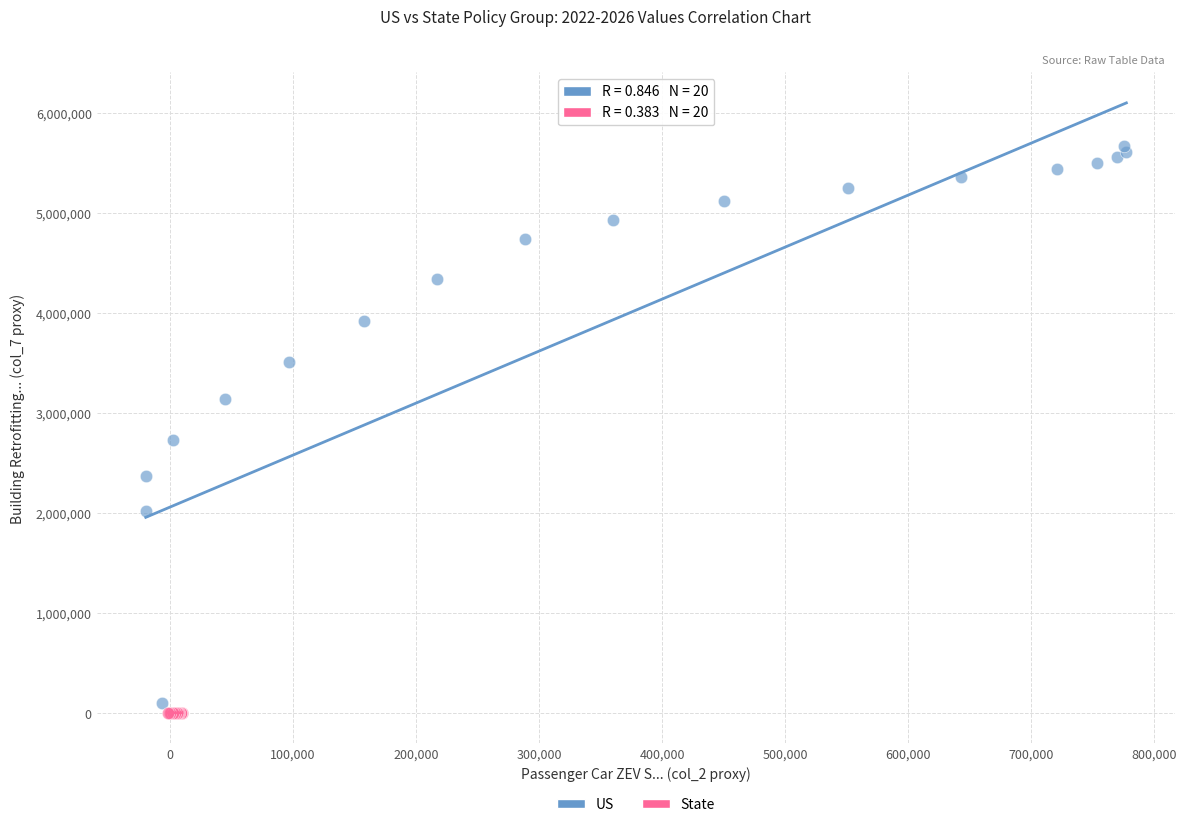

Which series contains the highest Y value?

US